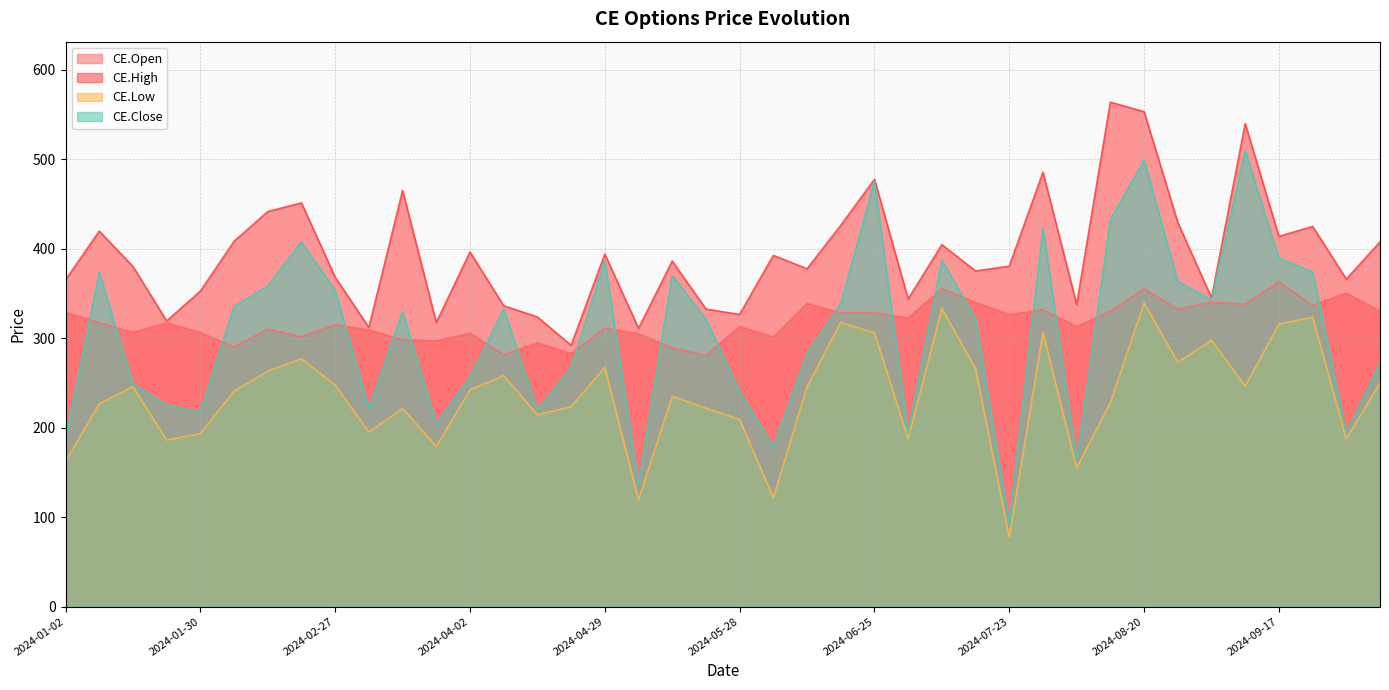

Count the number of data series in this chart.

4